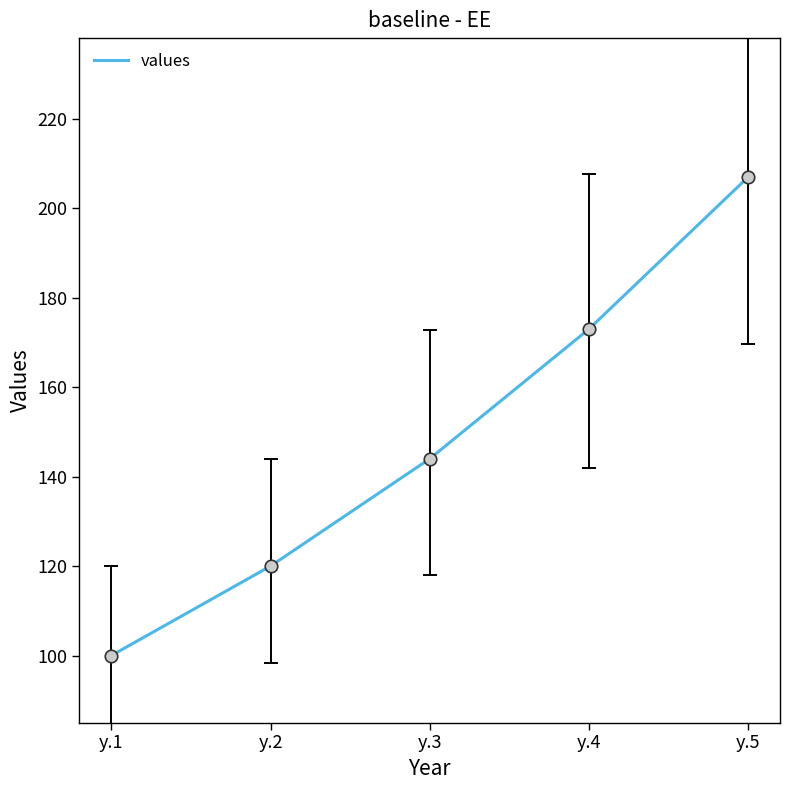

Read the value at y.3.

144